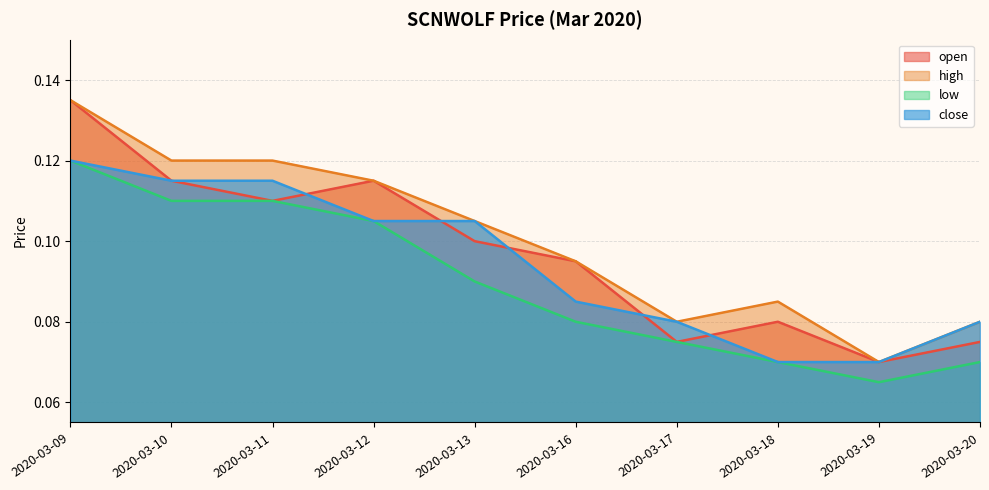

List the series in order of their peak value, lowest first.

low, close, open, high